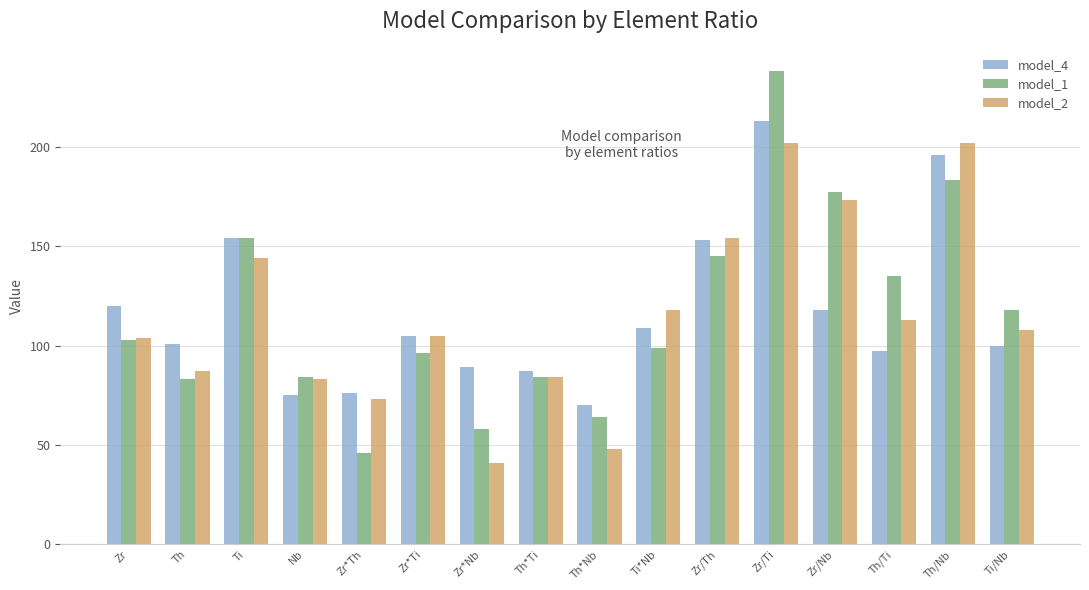

Rank the series by their maximum value, from lowest to highest.

model_2, model_4, model_1